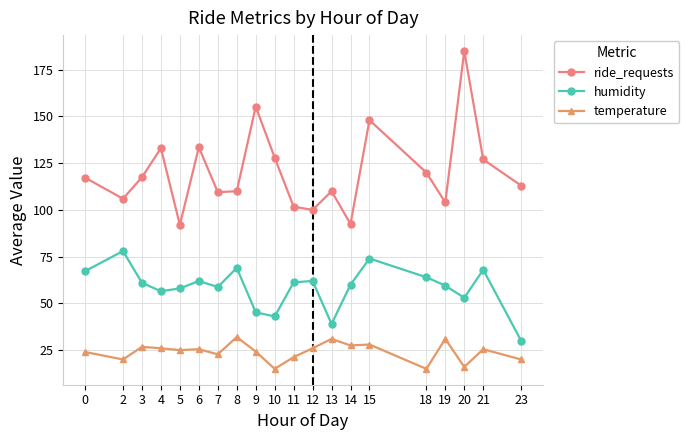

Is the value of ride_requests at 7 greater than the value of humidity at 19?

Yes